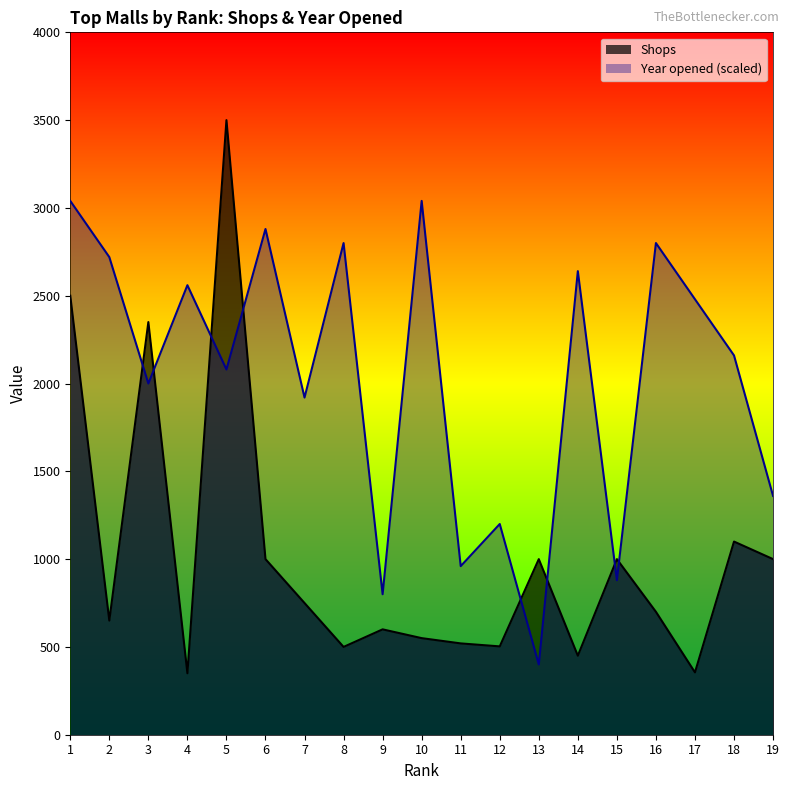

What is the difference between the maximum and minimum values in the Shops series?

3150